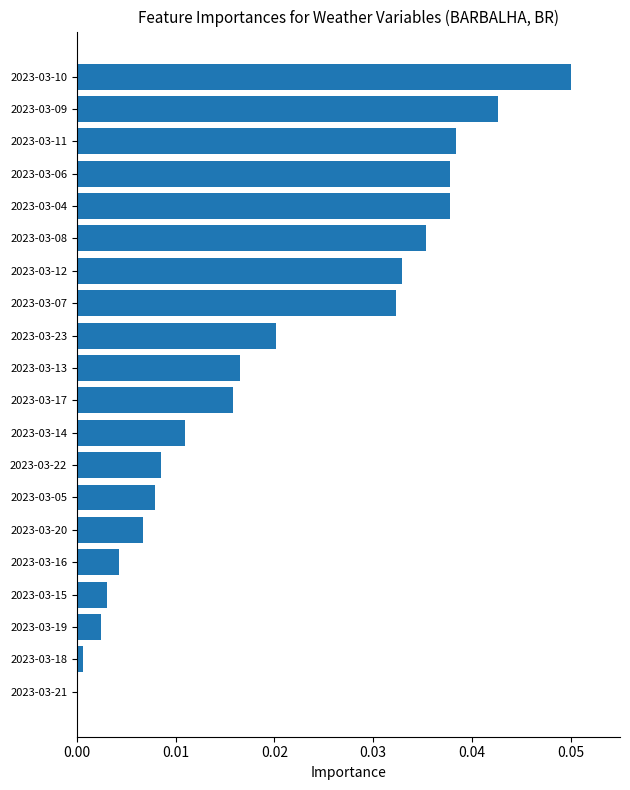

True or false: the data shows 0.0 at 2023-03-20.

True